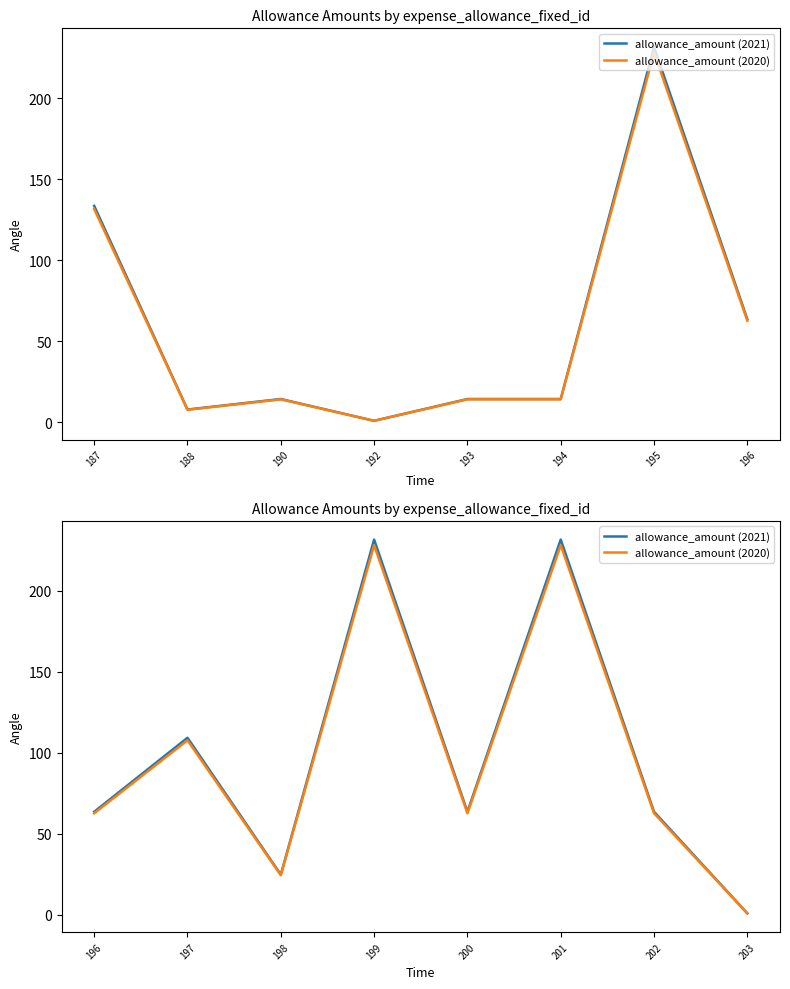

Which series has the largest range (max minus min)?

allowance_amount (2021)